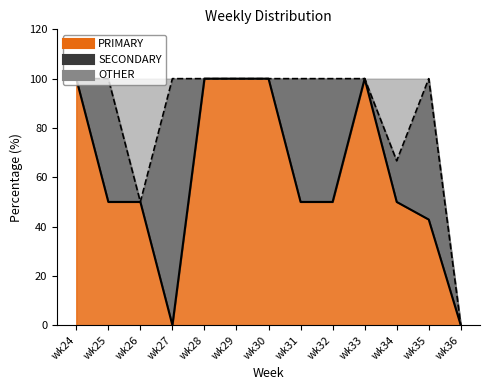

True or false: OTHER and SECONDARY cross at least once.

True